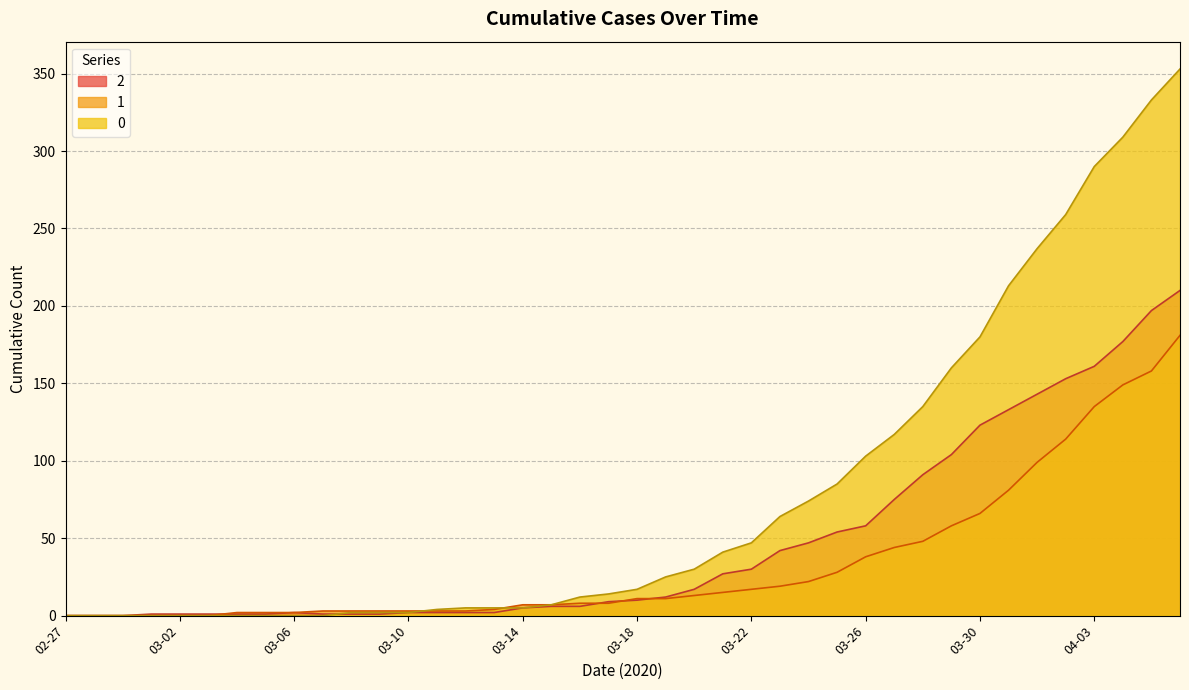

List the series in order of their peak value, lowest first.

1, 2, 0